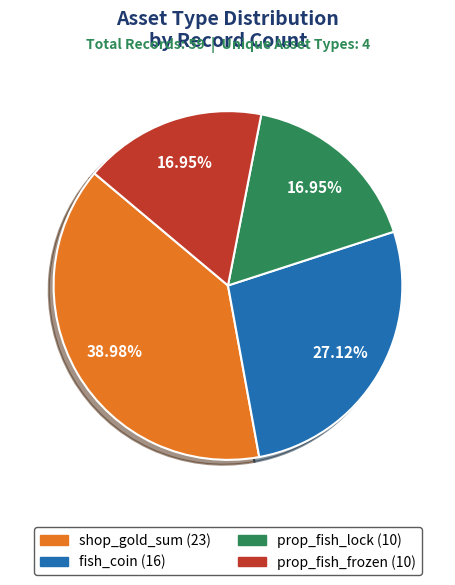

What is the largest slice in the pie chart?

shop_gold_sum